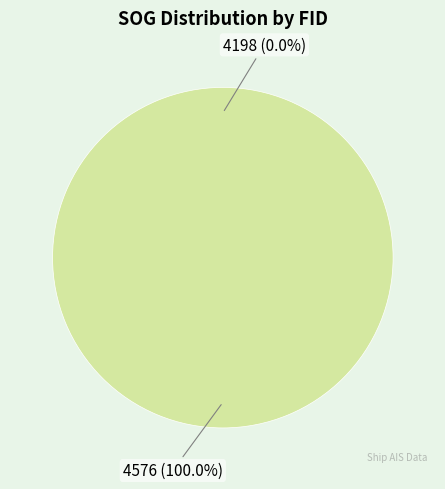

Count the number of slices in the pie.

2